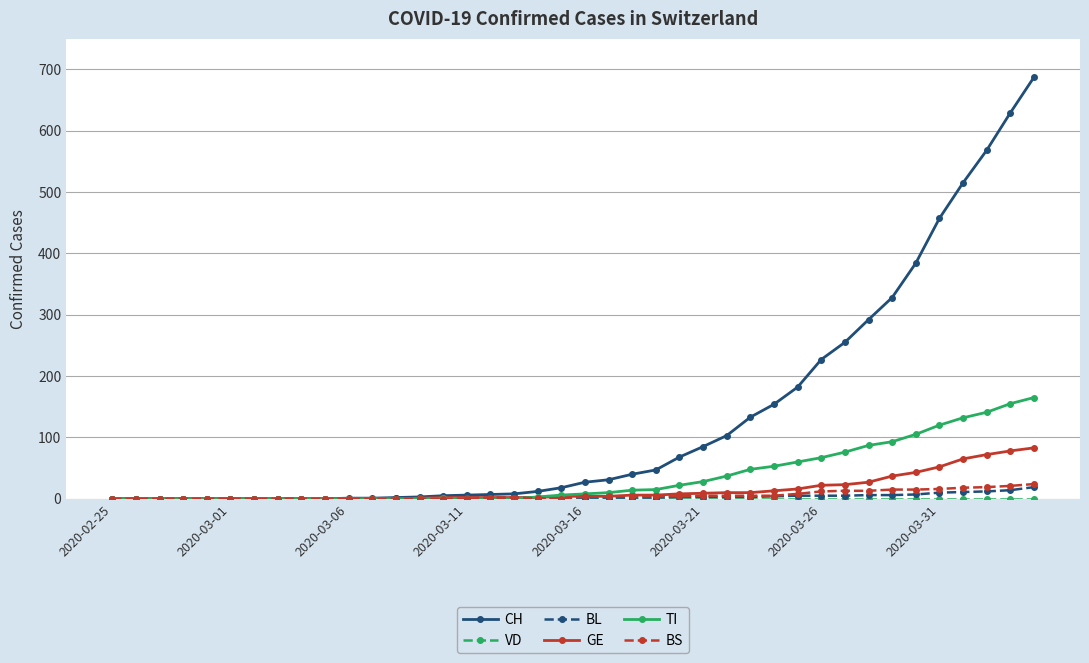

At how many categories does at least one series exceed 239?

9